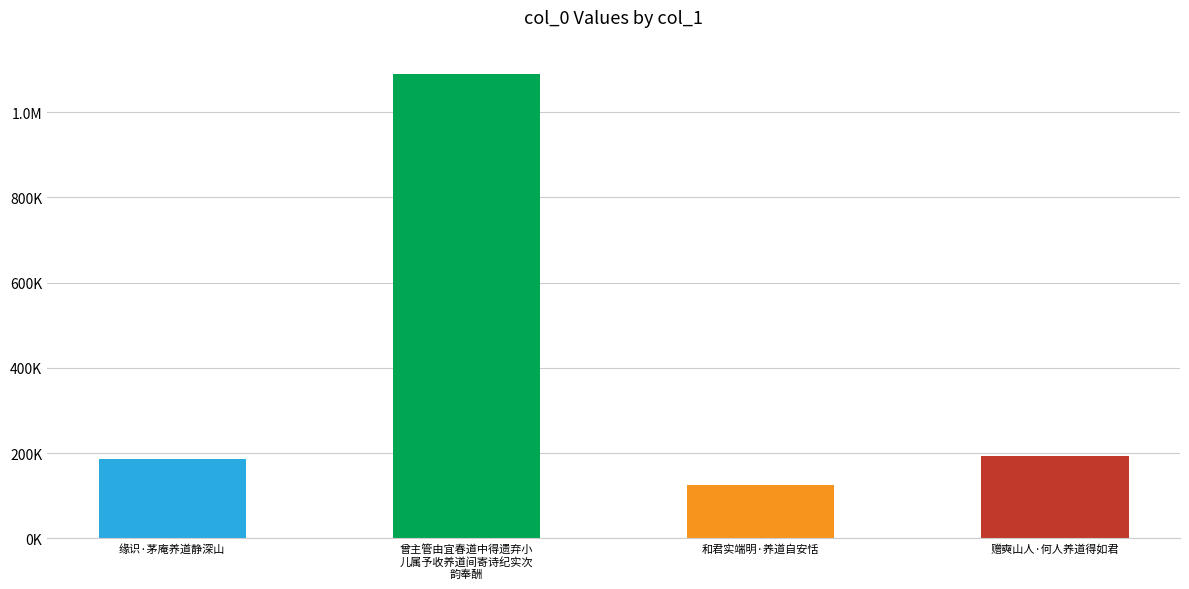

List the labels in order of value, smallest first.

和君实端明·养道自安恬, 缘识·茅庵养道静深山, 赠奭山人·何人养道得如君, 曾主管由宜春道中得遗弃小儿属予收养道间寄诗纪实次韵奉酬